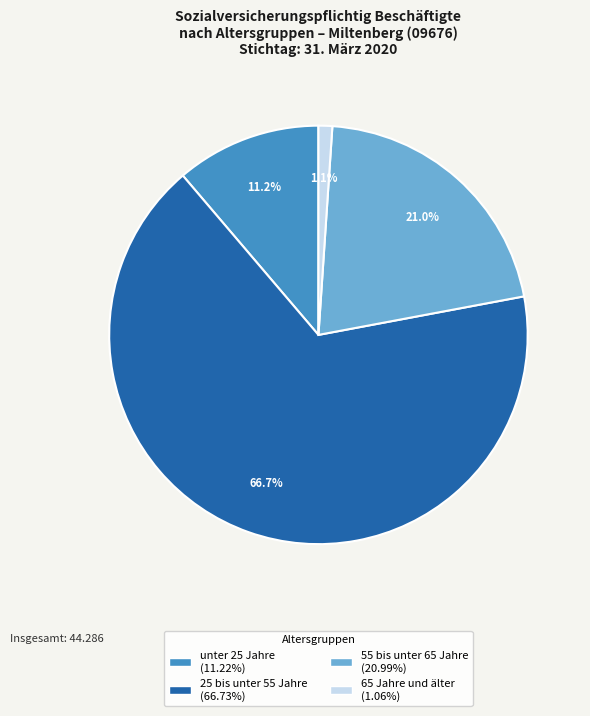

Is there any slice that represents more than half of the pie?

Yes